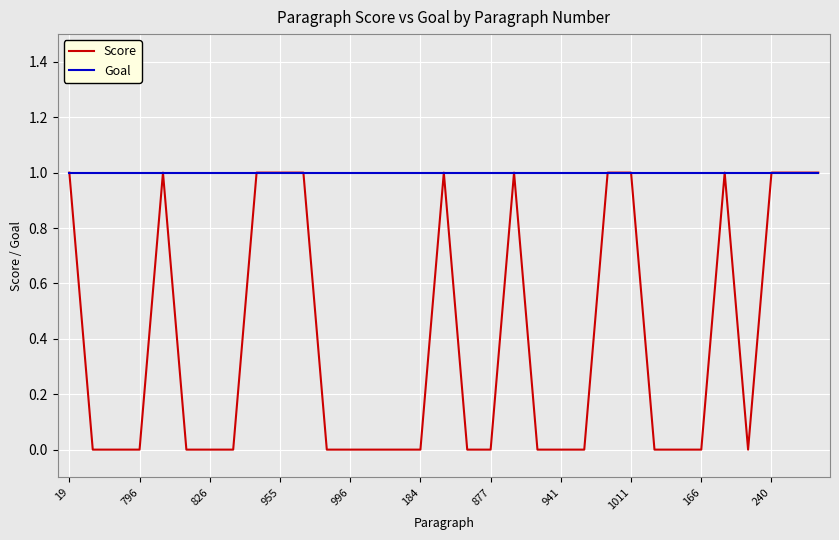

Count the Score values in the range 0 to 1.

33